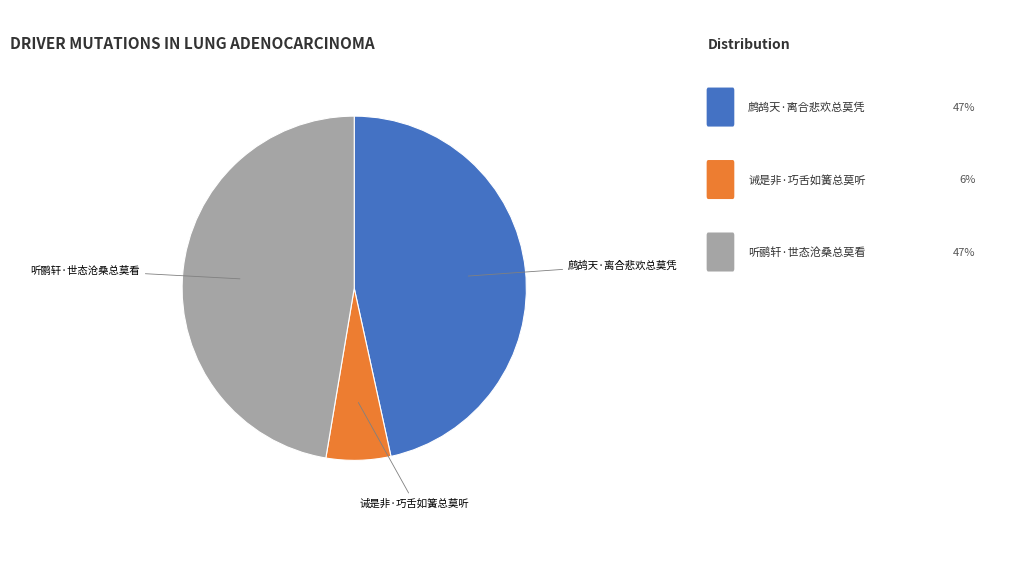

Does any single category account for the majority?

No